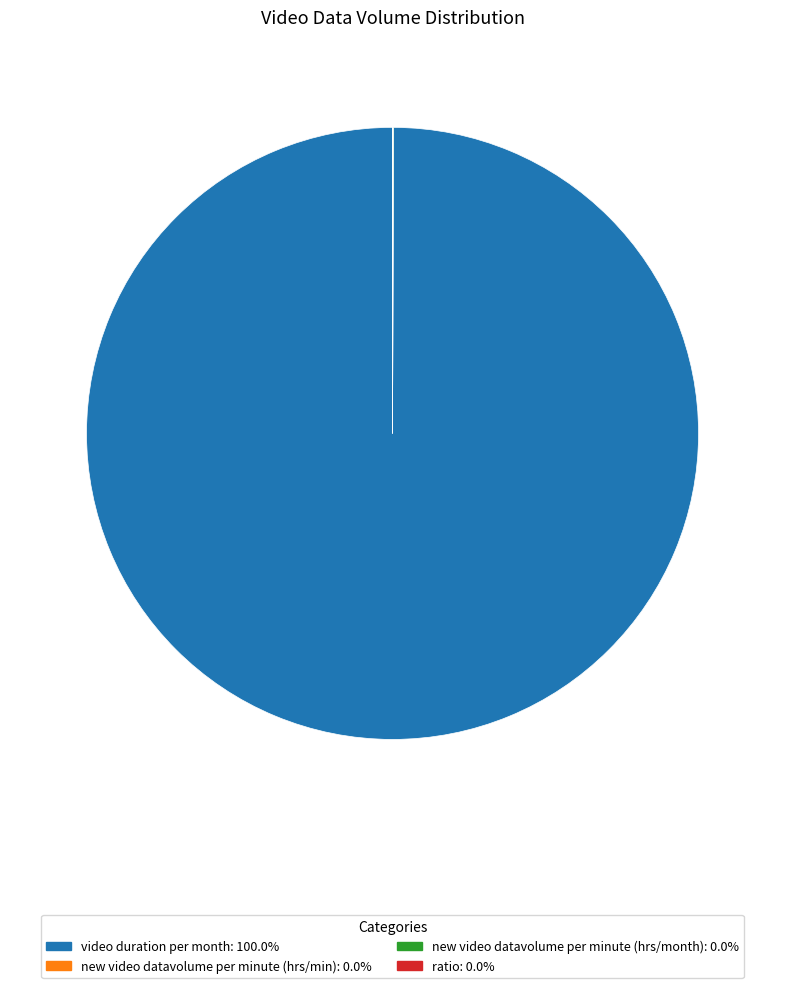

Is there any slice that represents more than half of the pie?

Yes